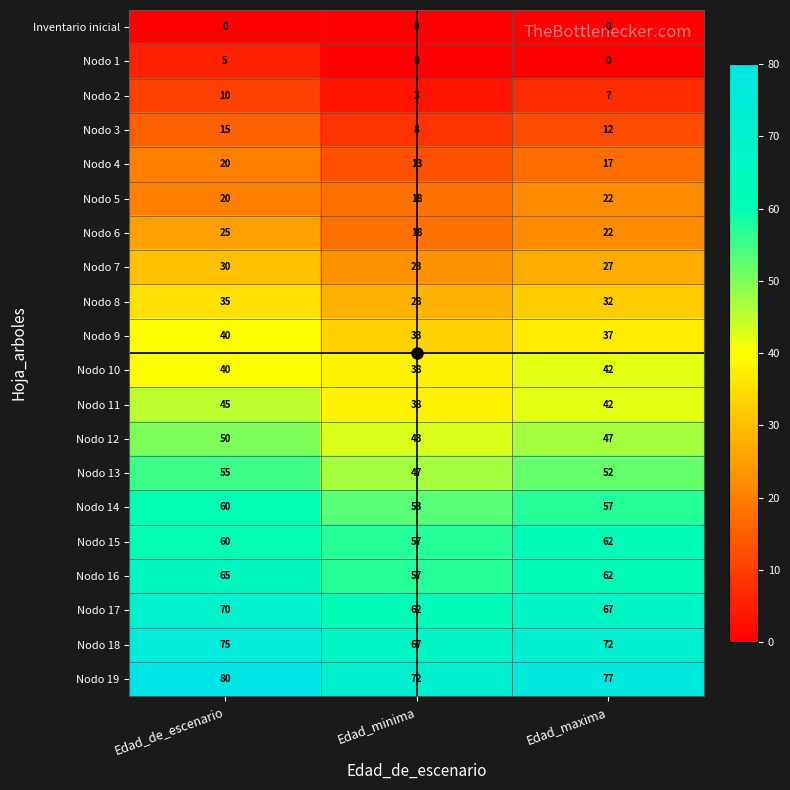

List the series in order of their peak value, lowest first.

Inventario inicial, Nodo 1, Nodo 2, Nodo 3, Nodo 4, Nodo 5, Nodo 6, Nodo 7, Nodo 8, Nodo 9, Nodo 10, Nodo 11, Nodo 12, Nodo 13, Nodo 14, Nodo 15, Nodo 16, Nodo 17, Nodo 18, Nodo 19